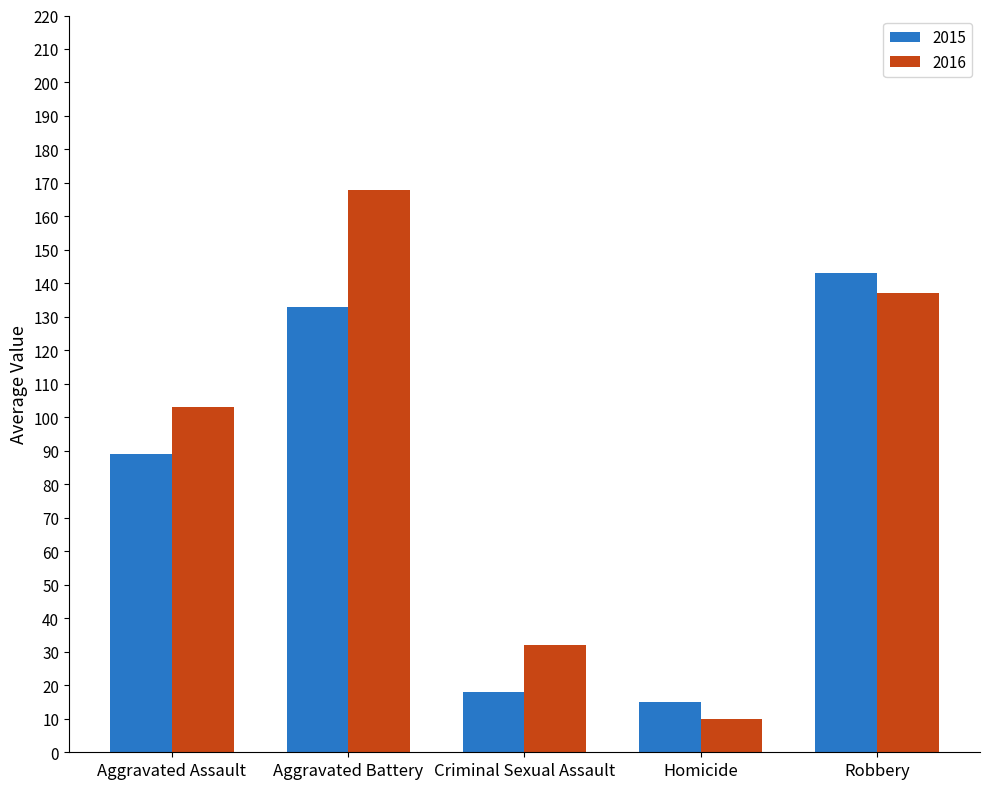

True or false: 2015 has a value of 79 at Aggravated Battery.

False